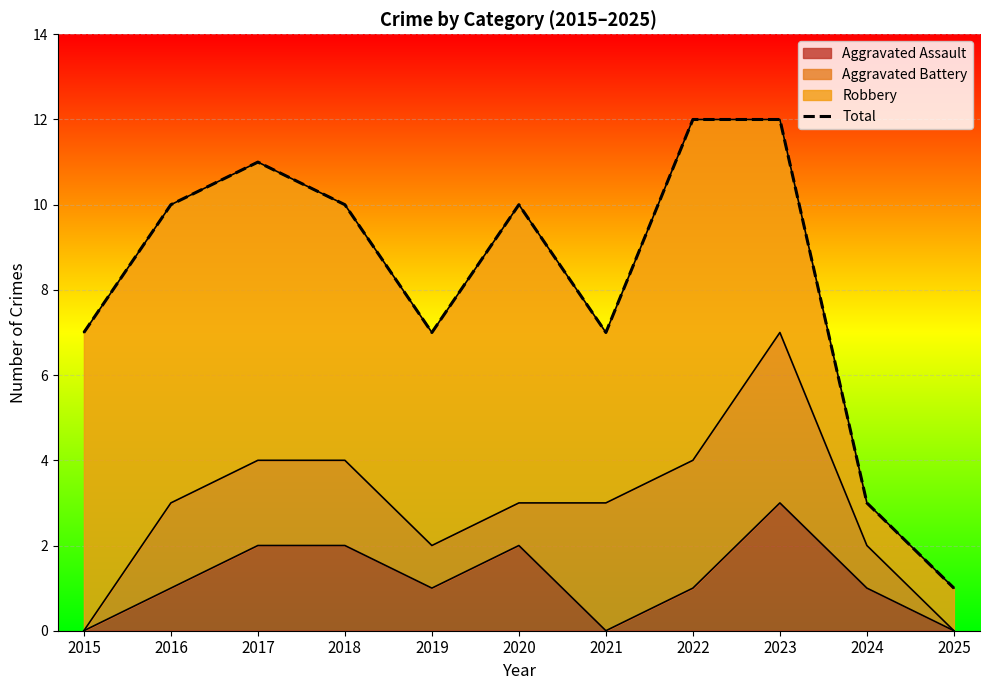

At which label is the value closest to 6?

2015